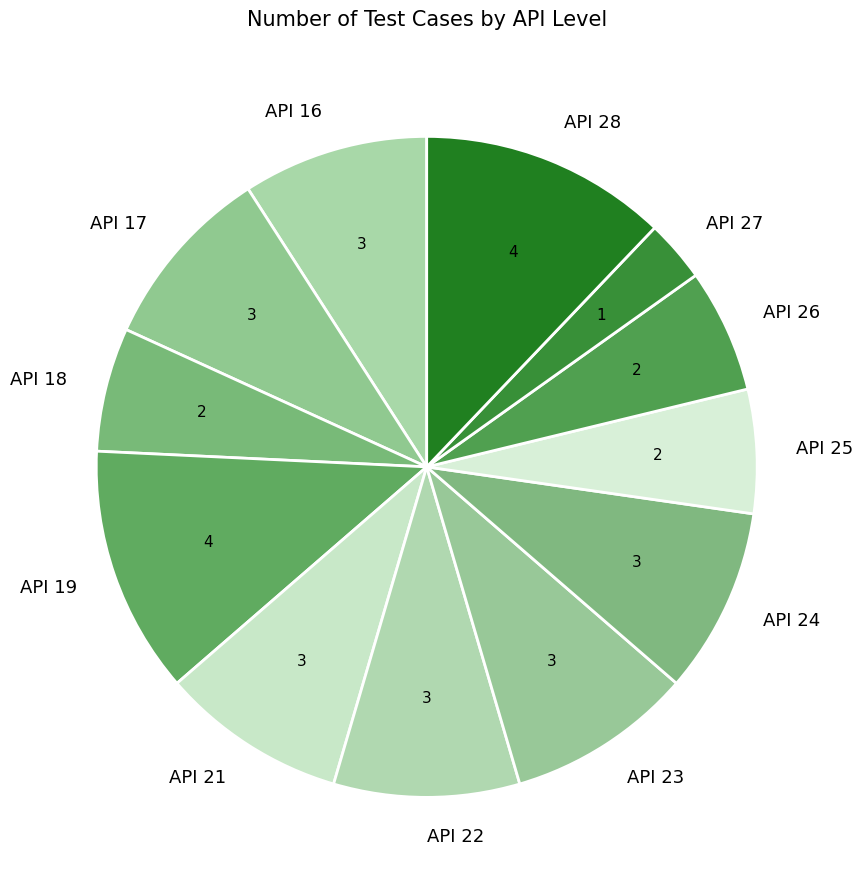

True or false: API 18 accounts for 6% of the total.

True